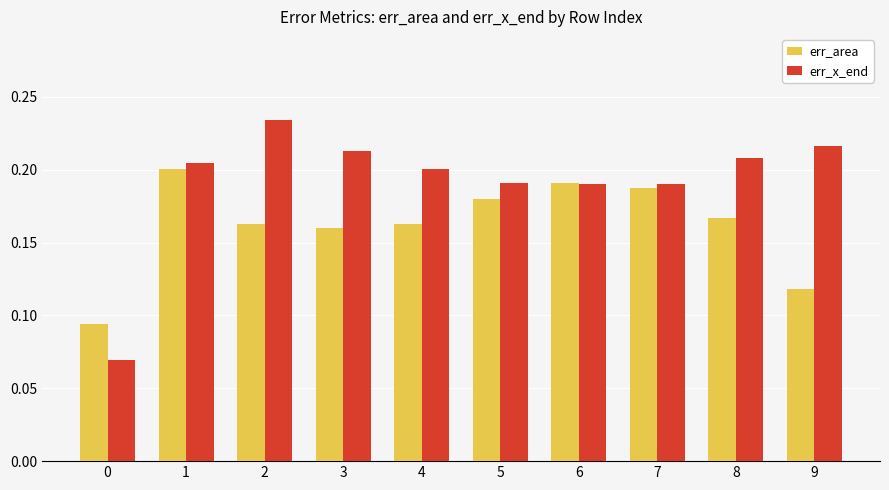

Is it true that err_area equals 0.2 at 2?

True